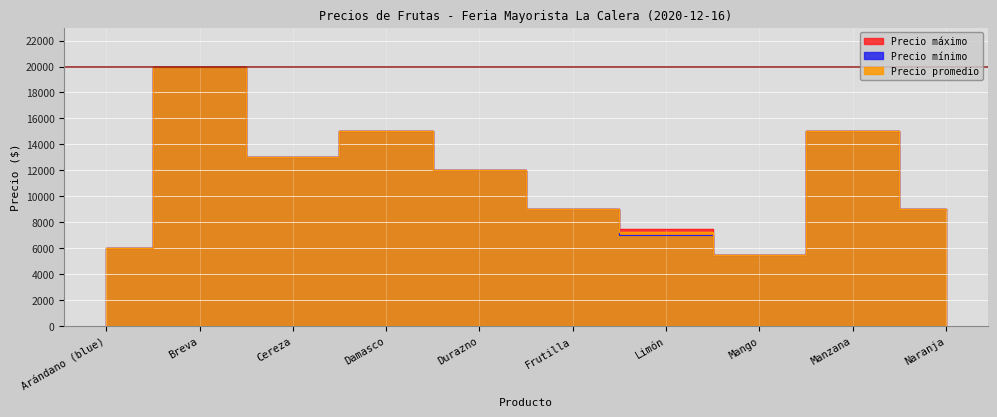

Between Durazno and Frutilla, which series saw the biggest shift?

Precio promedio